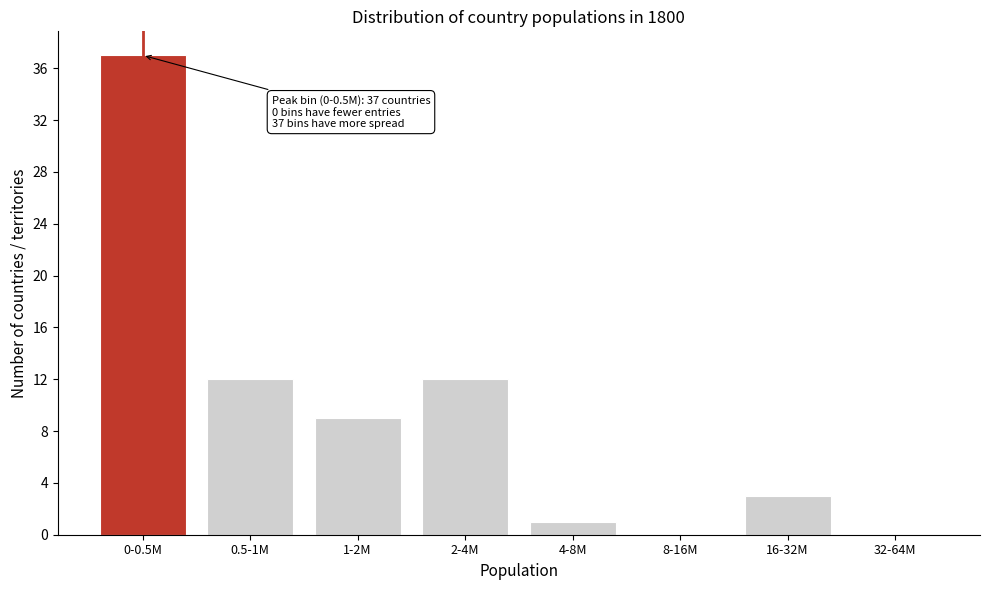

Reading right to left, list all the values displayed in this chart.

32-64M=0	16-32M=3	8-16M=0	4-8M=1	2-4M=12	1-2M=9	0.5-1M=12	0-0.5M=37